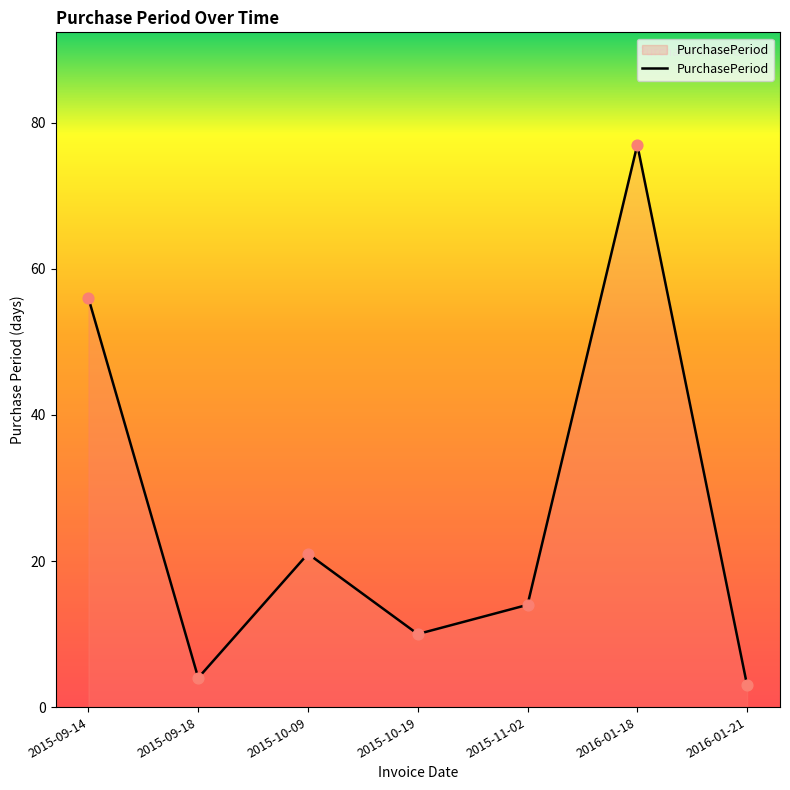

What is the change in value from 2015-09-18 to 2015-10-19?

+6